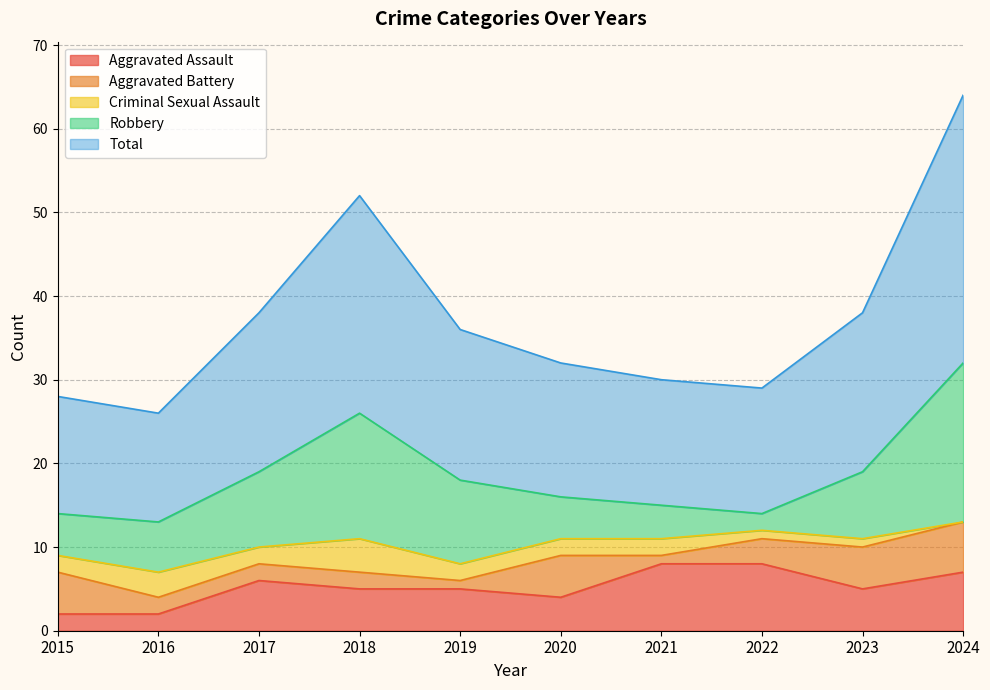

Is it true that Criminal Sexual Assault equals 2 at 2016?

False